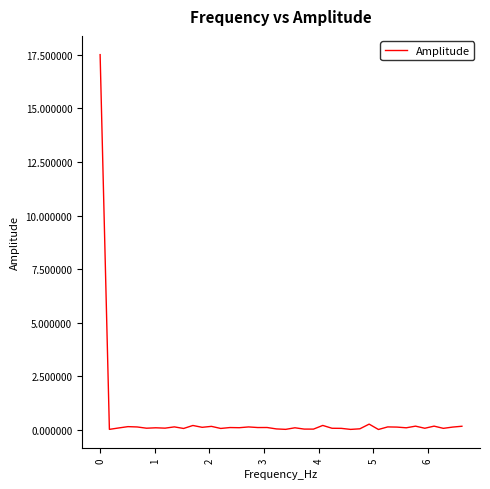

What is the difference between the maximum and minimum values?

17.5